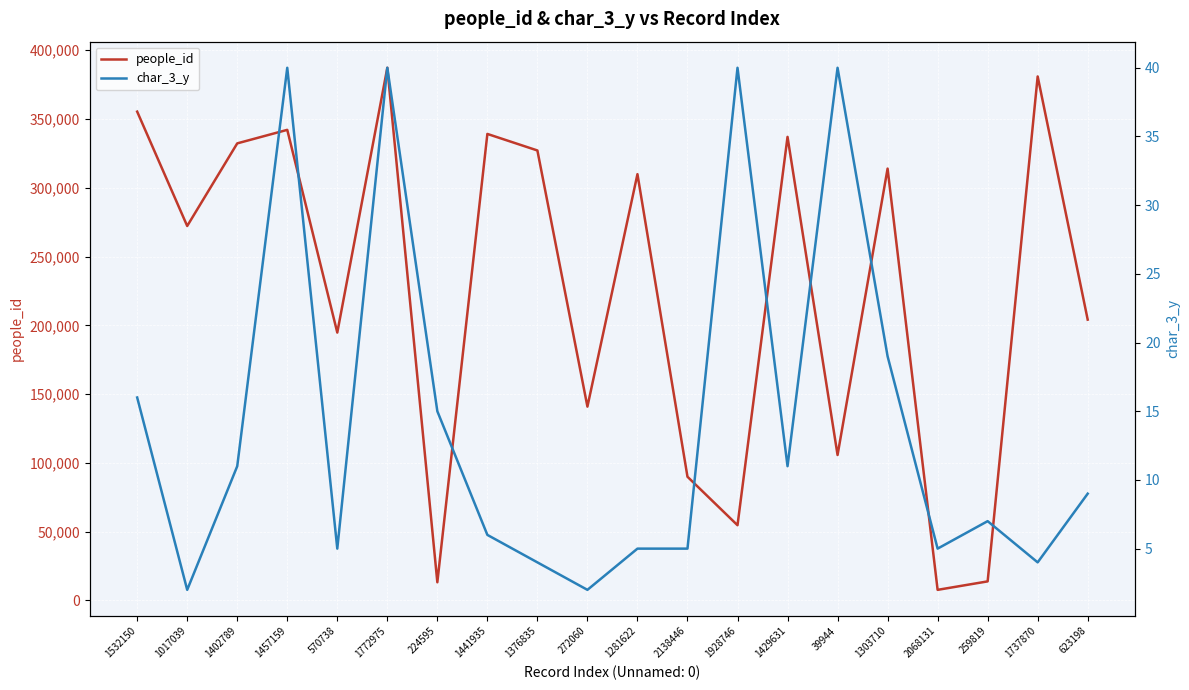

How many series are shown in this chart?

2